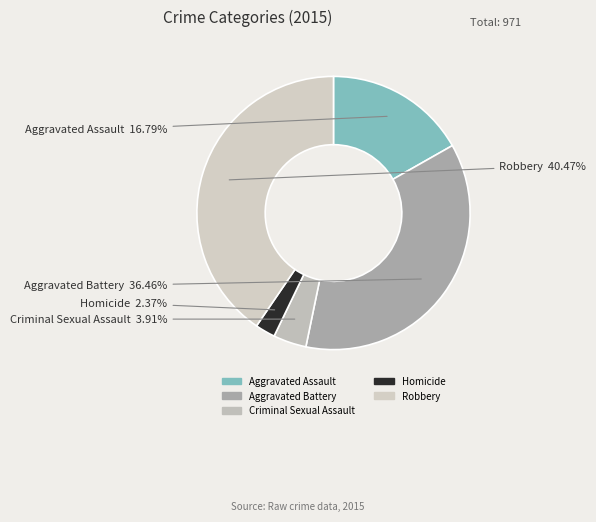

Between Aggravated Battery and Criminal Sexual Assault, which is larger?

Aggravated Battery